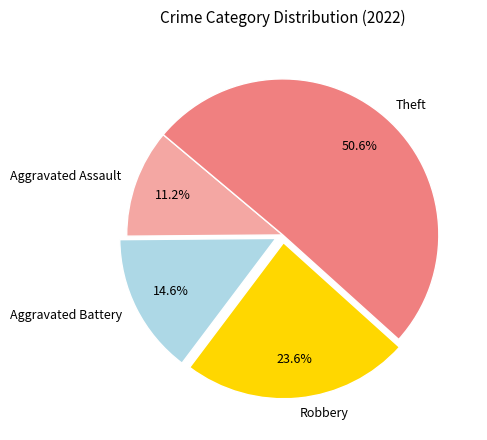

To the nearest percent, what percentage of the pie is Theft?

51%